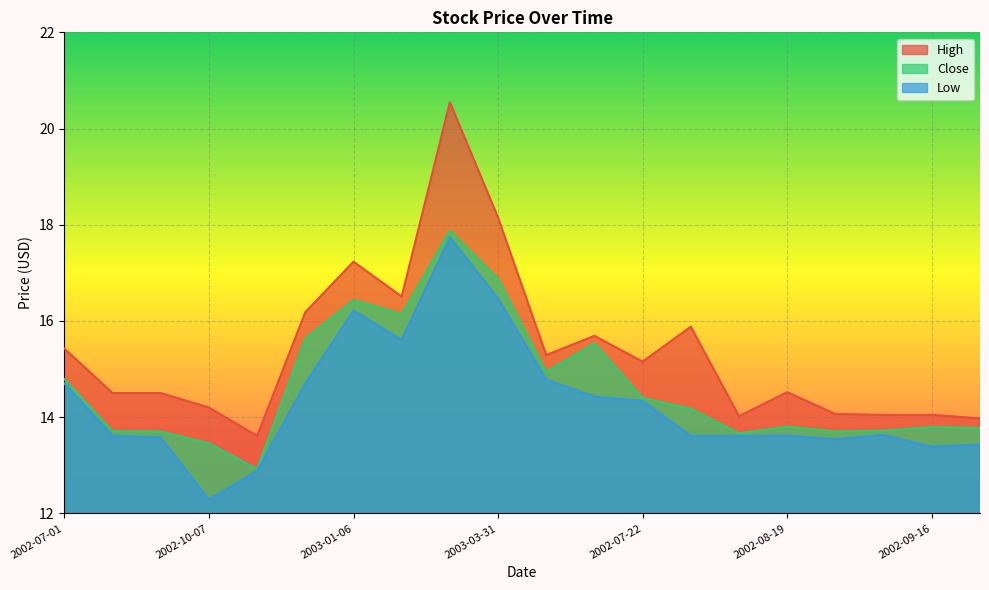

How many distinct data groups are displayed?

3